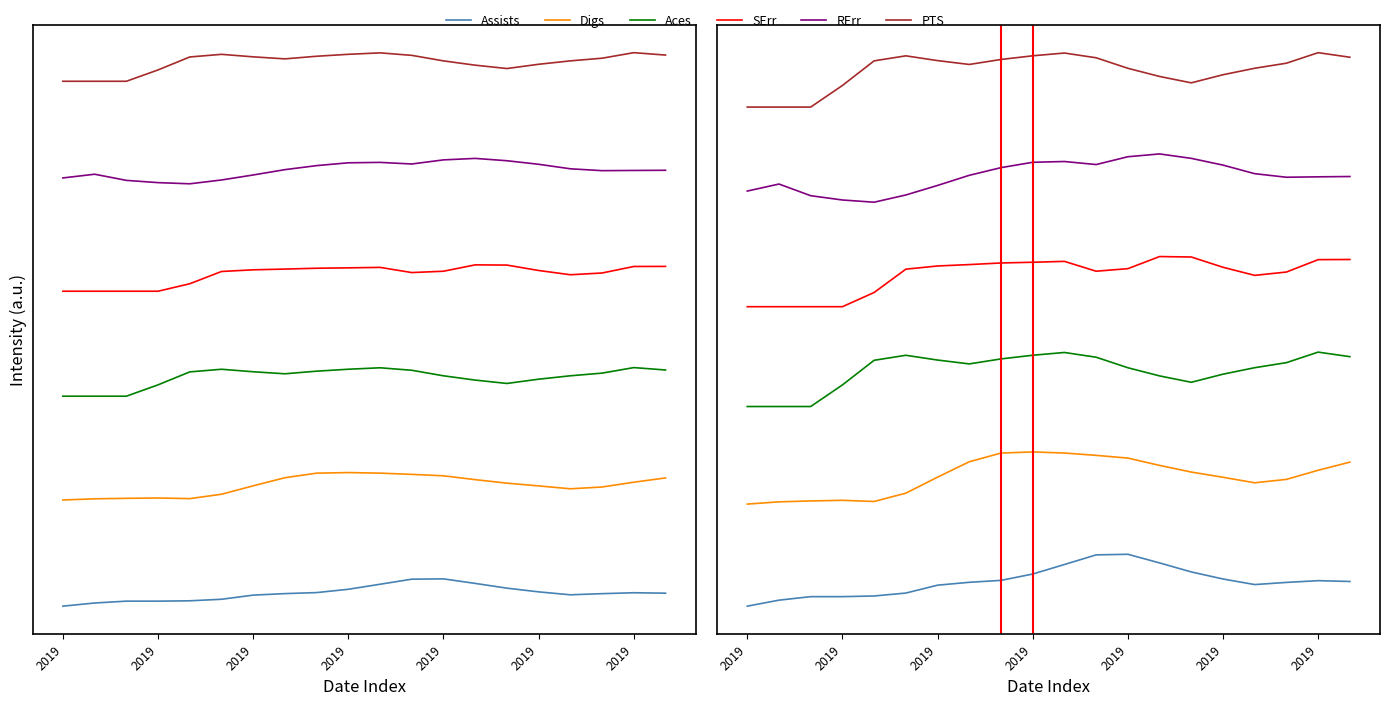

How many lines are shown in the chart?

6